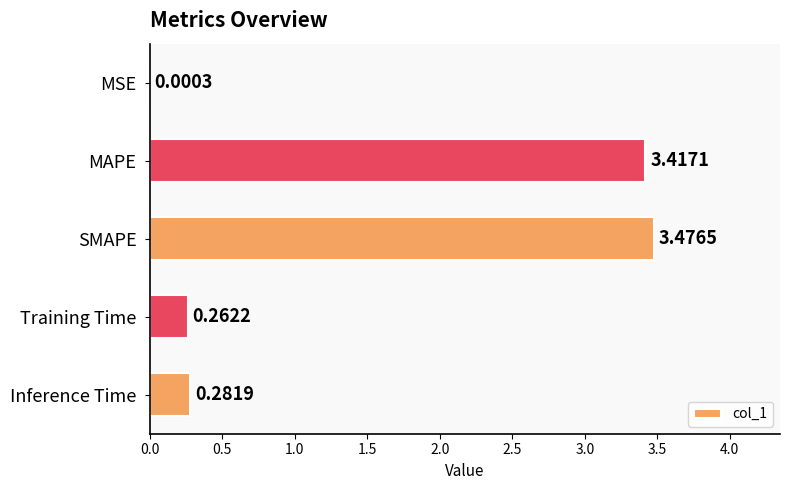

At which category does the chart reach its peak across all series?

SMAPE